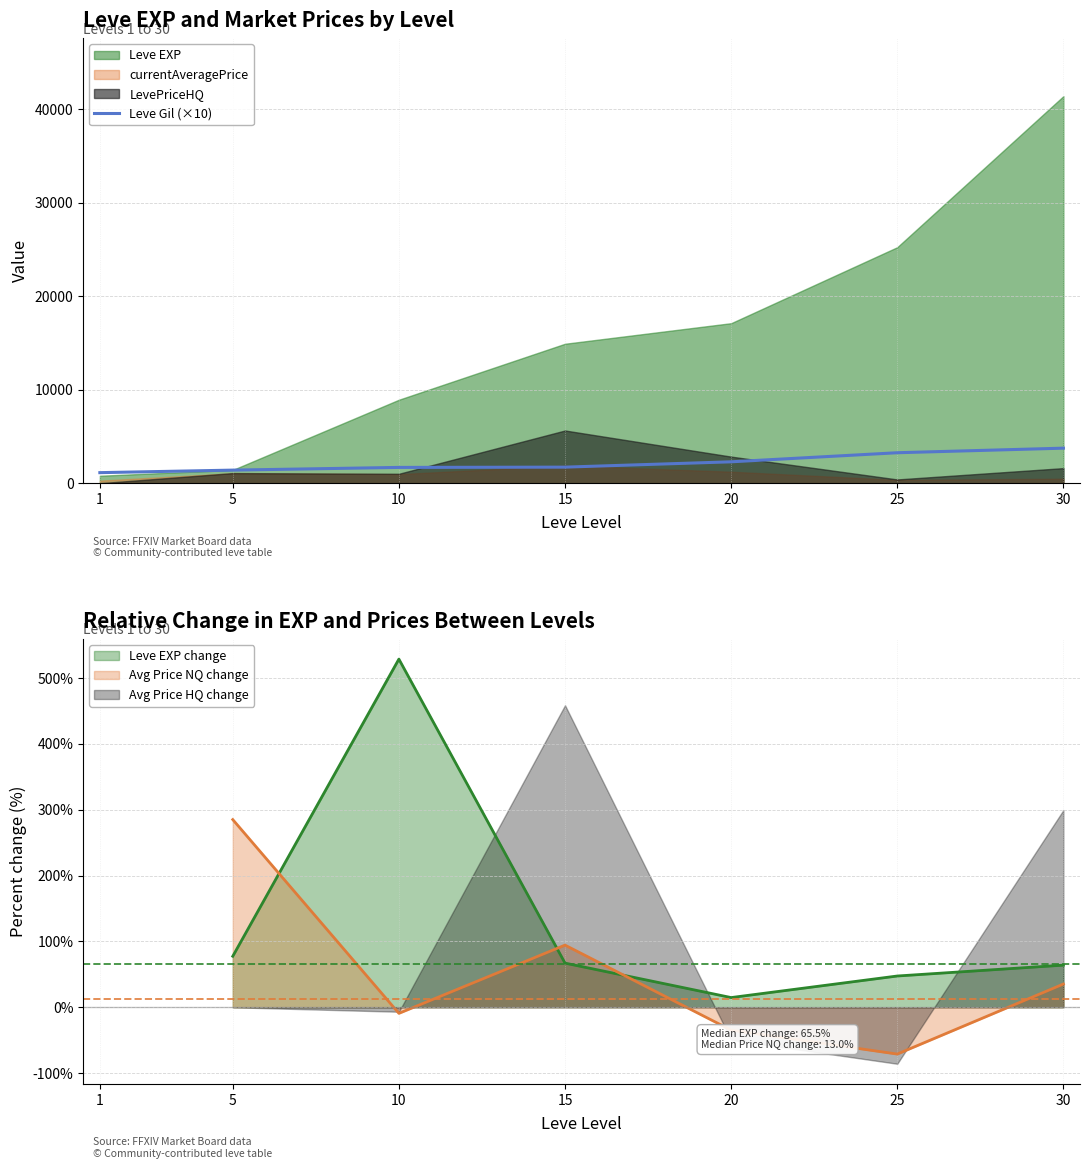

What is the smallest value displayed?

1130